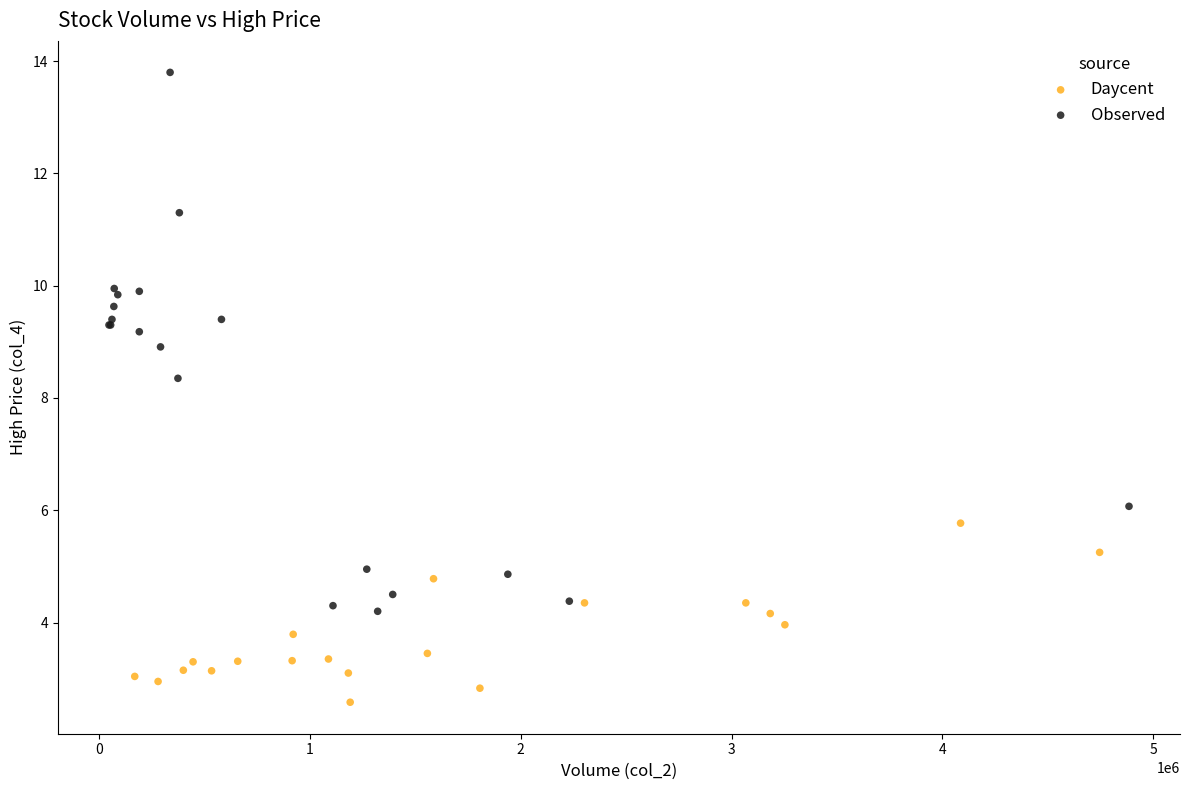

Which series reaches the minimum Y coordinate?

Daycent